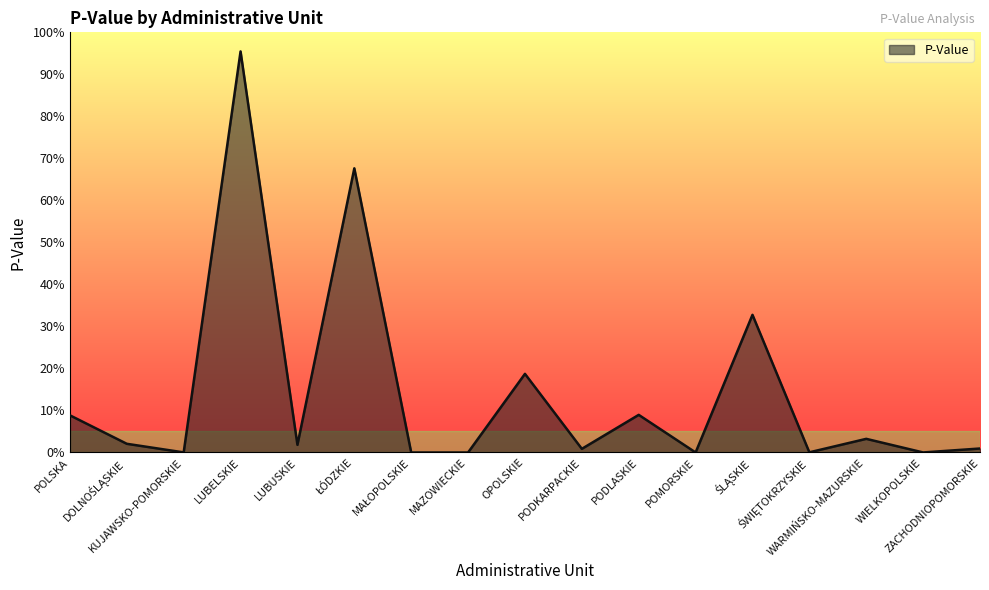

What is the label of the 9th point from the left?

OPOLSKIE